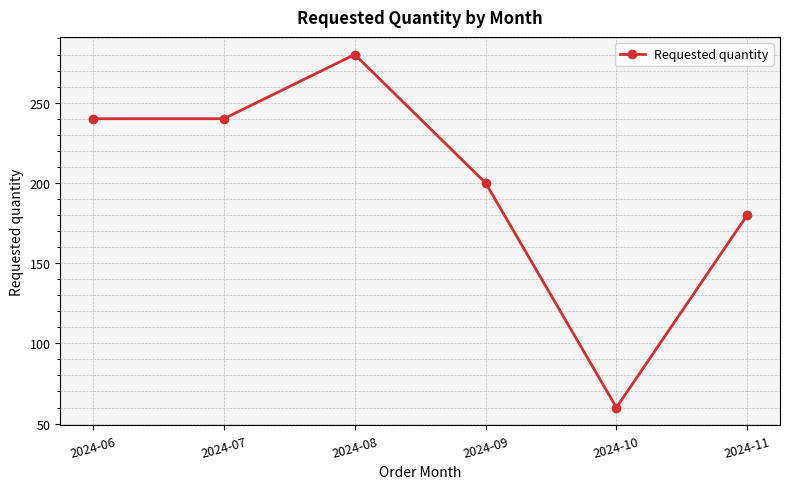

True or false: there are more than 0 points higher than both neighbors.

True